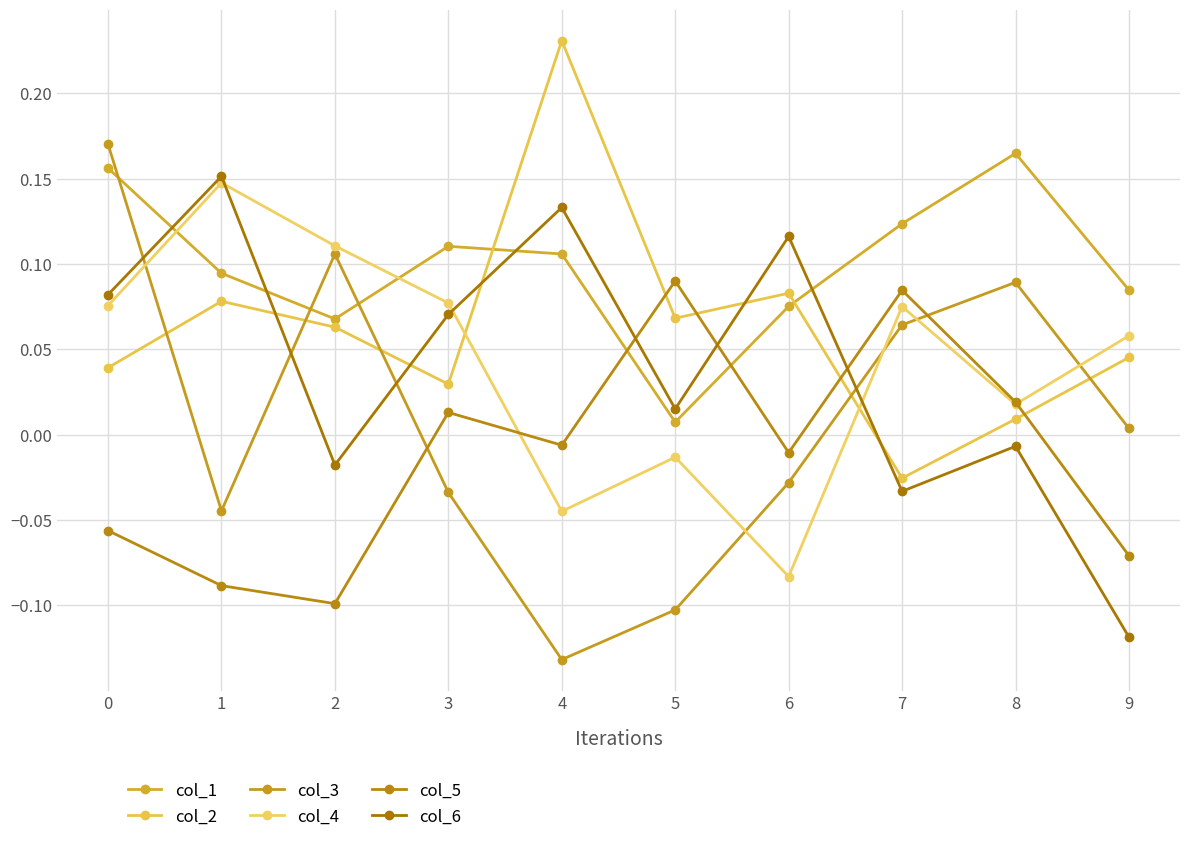

How many intersections are there between col_1 and col_2?

2